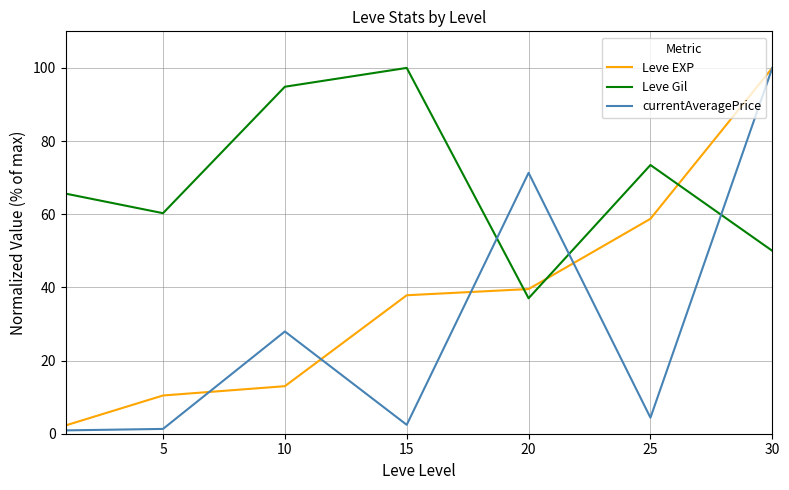

What is the difference between the maximum and minimum values in the Leve EXP series?

97.7